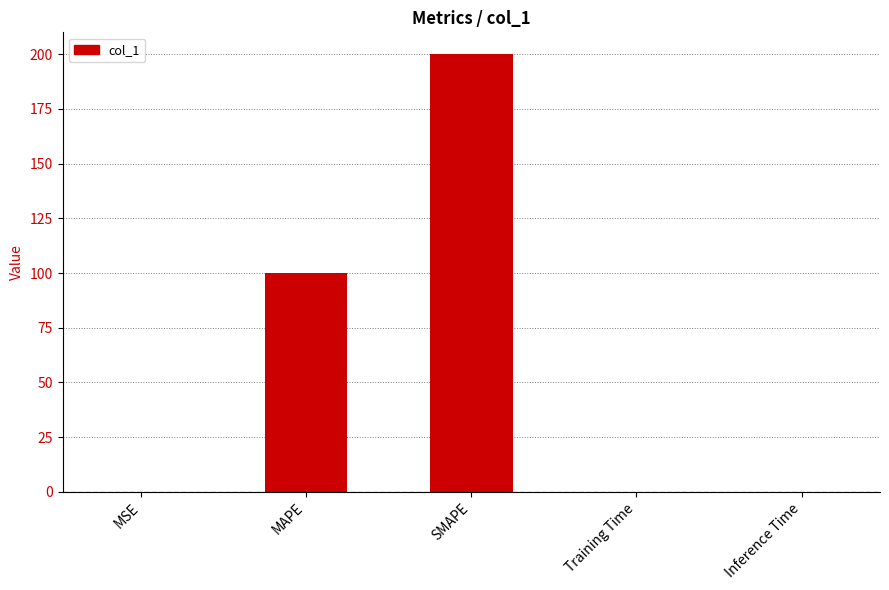

What is the sum of all values?

300.0